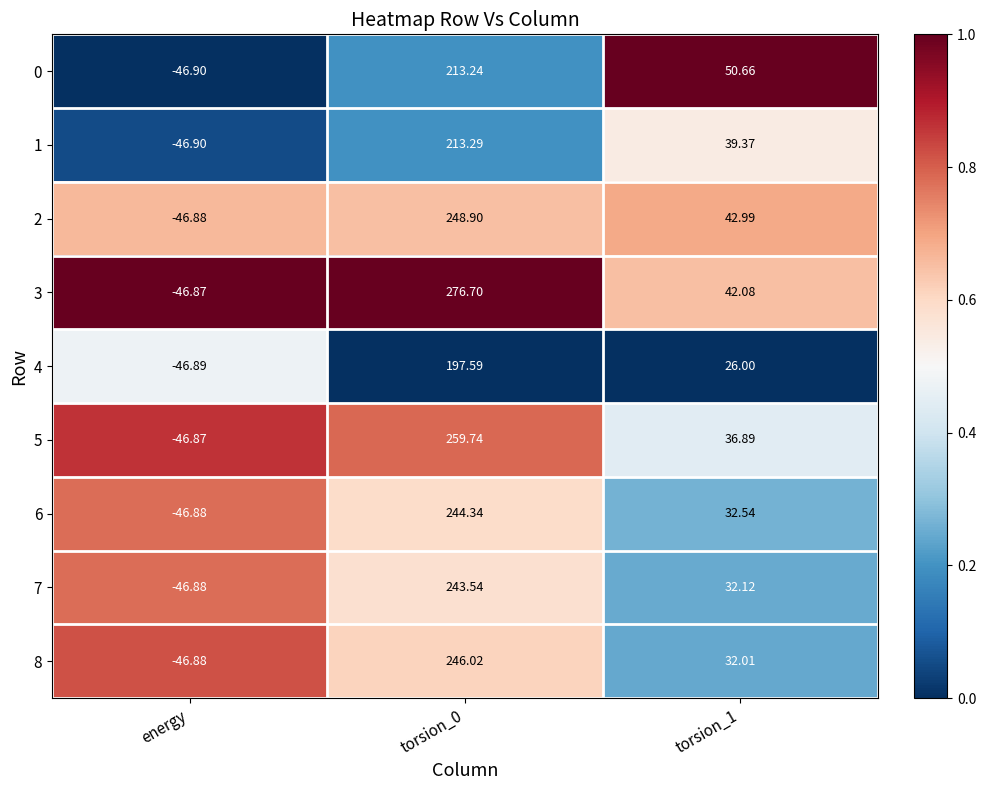

At which label does 3 reach its minimum?

energy